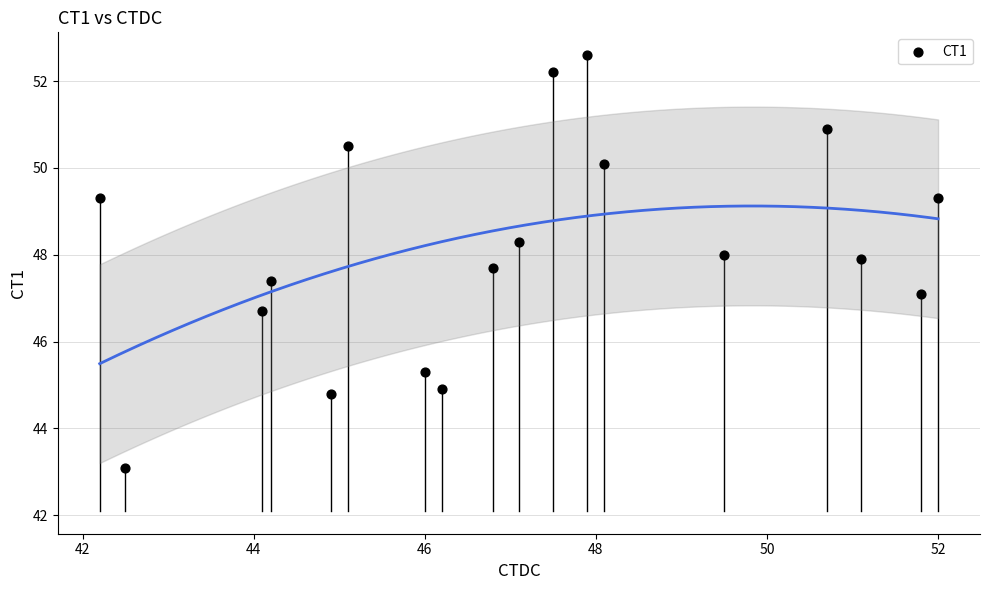

What is the range of X values (max minus min)?

9.8